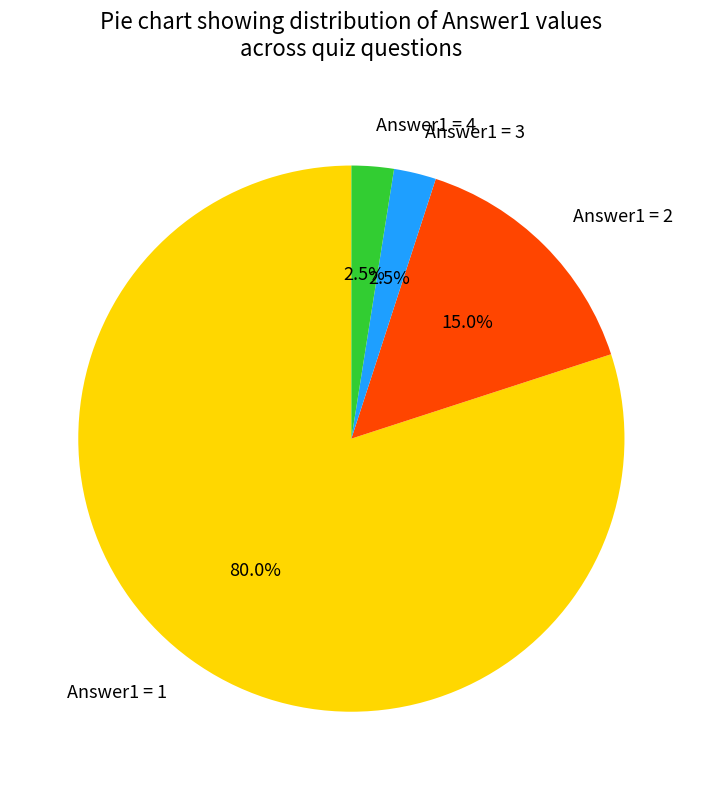

Approximately how many times larger is the value at Answer1 = 4 compared to Answer1 = 3?

1.0